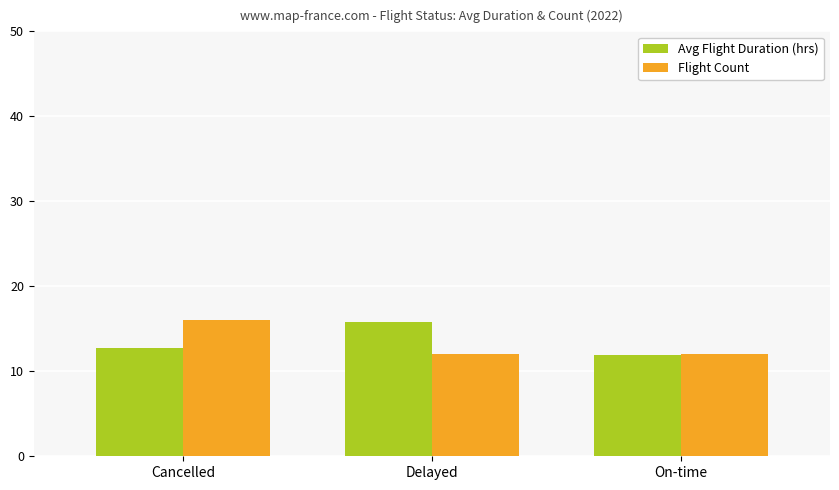

What is the value of the Avg Flight Duration (hrs) bar at the 3rd from the left?

11.9